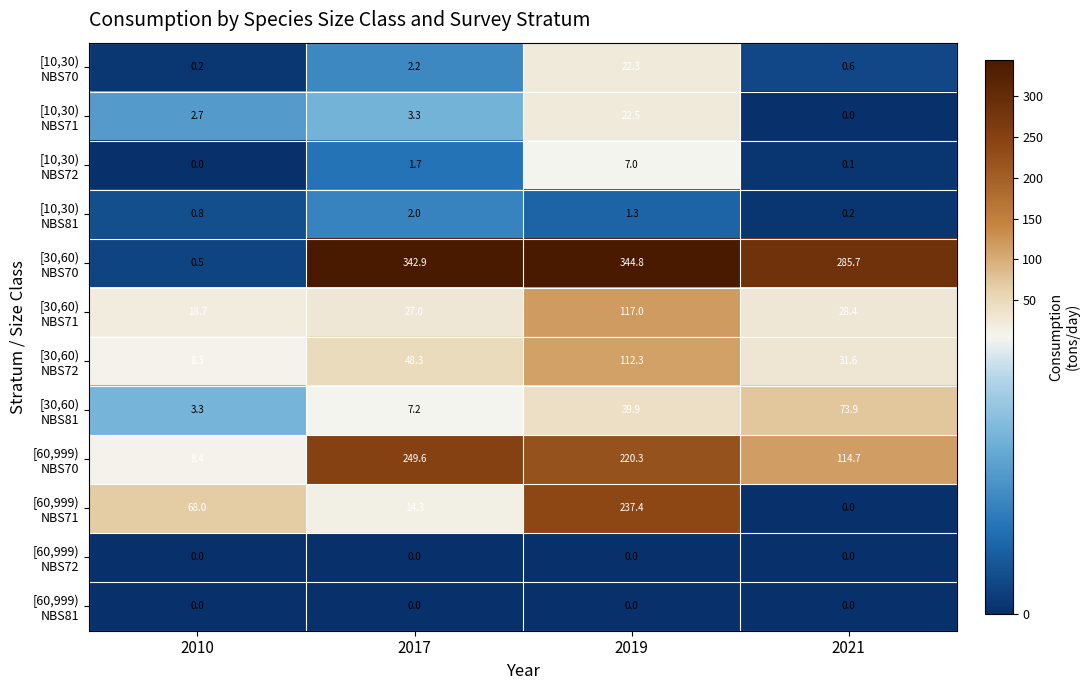

Which category has the highest value across all series?

2019